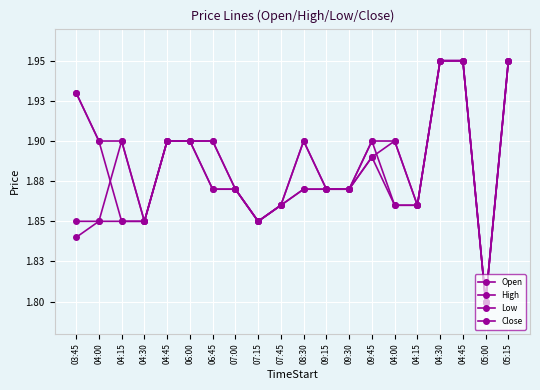

What is the sum of all Low values?

37.5